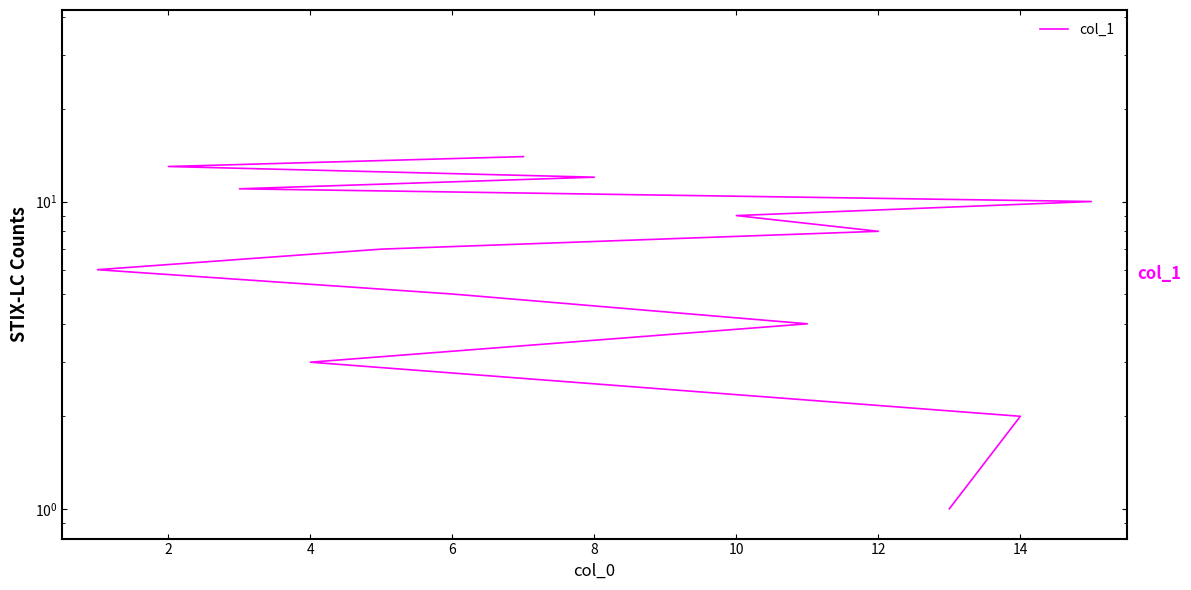

How many lines are shown in the chart?

1